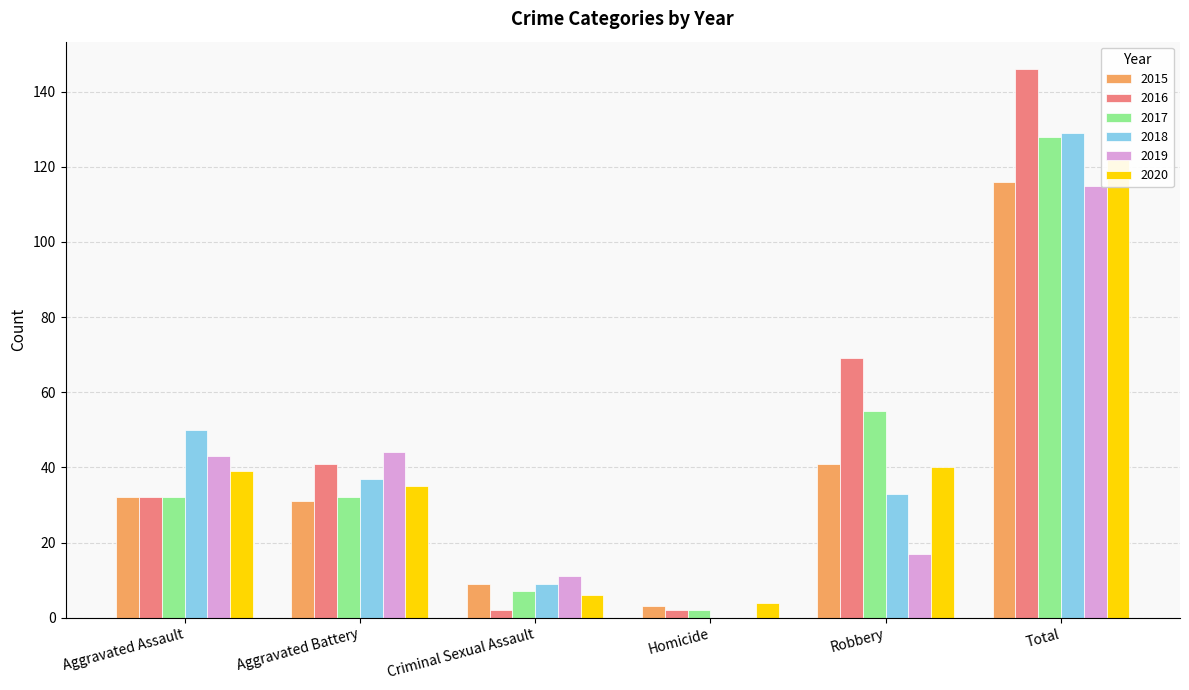

The value of 2020 at Total is 124. True or false?

True